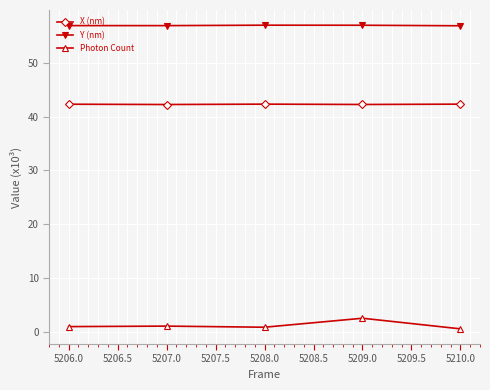

How many distinct data groups are displayed?

3